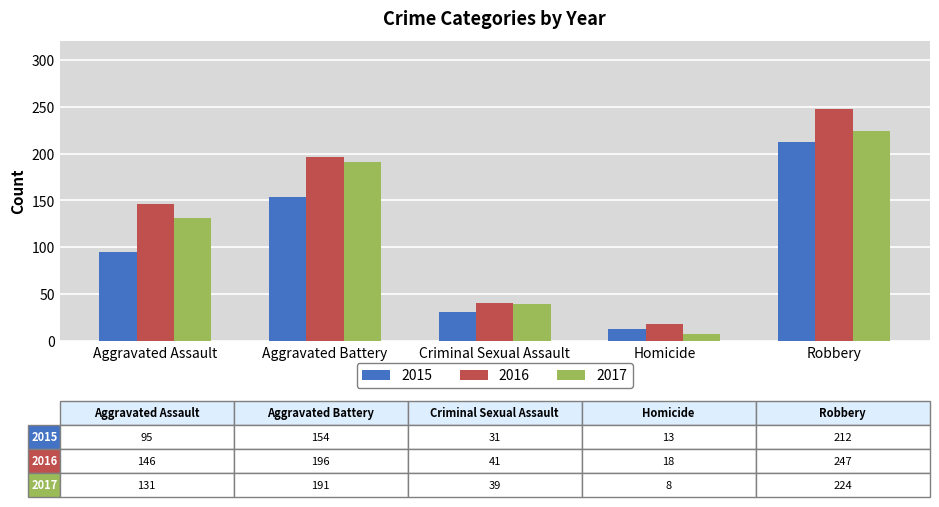

Reading left to right, extract all data points from this chart.

2015: Aggravated Assault=95	Aggravated Battery=154	Criminal Sexual Assault=31	Homicide=13	Robbery=212
2016: Aggravated Assault=146	Aggravated Battery=196	Criminal Sexual Assault=41	Homicide=18	Robbery=247
2017: Aggravated Assault=131	Aggravated Battery=191	Criminal Sexual Assault=39	Homicide=8	Robbery=224